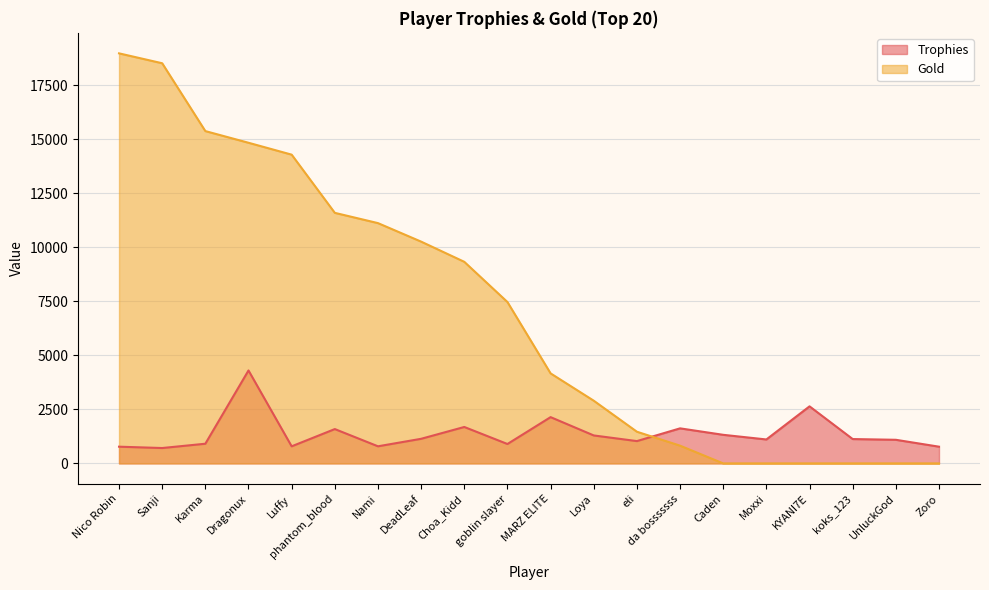

At which category does Trophies reach its first local valley?

Sanji